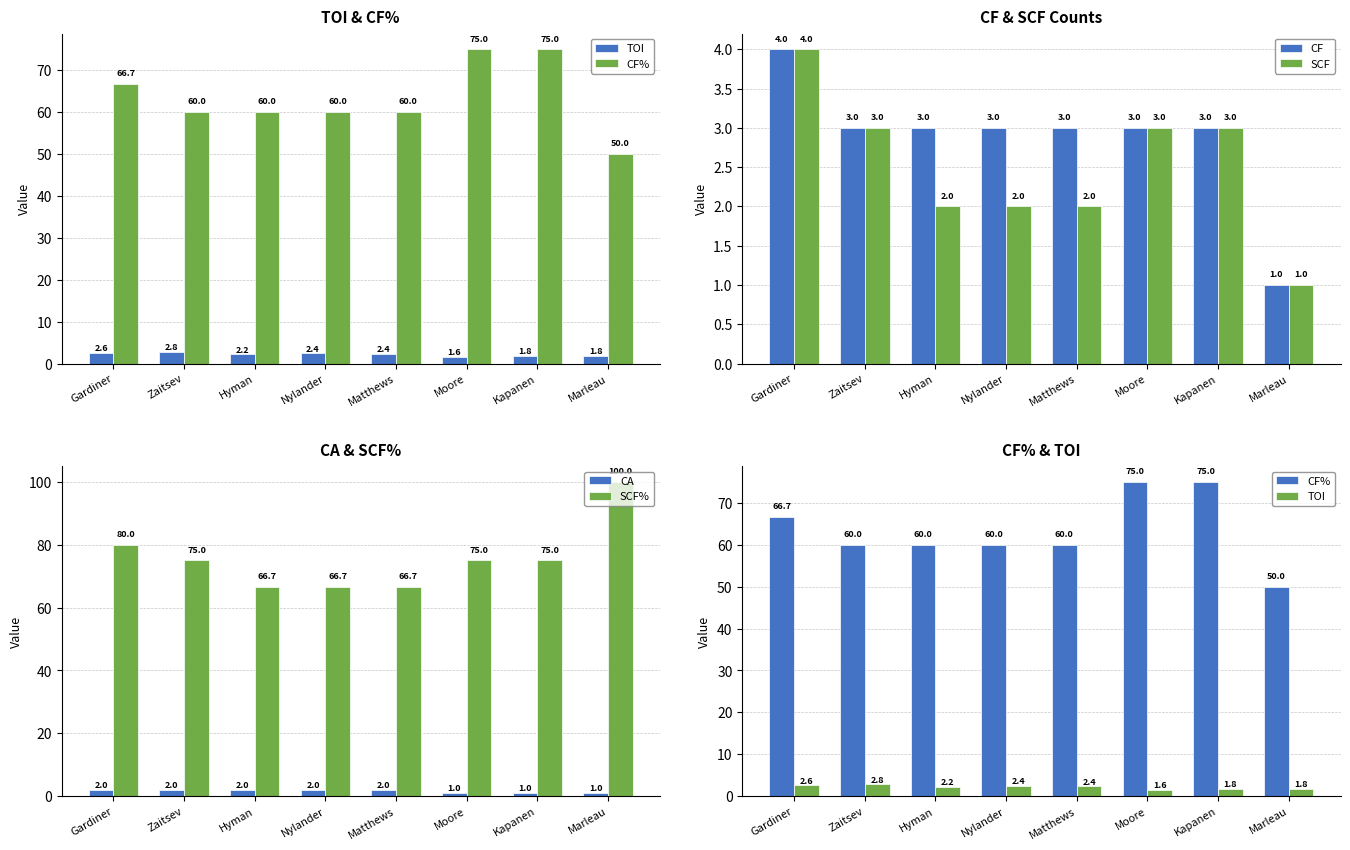

What value does the SCF% series have at Matthews?

66.7